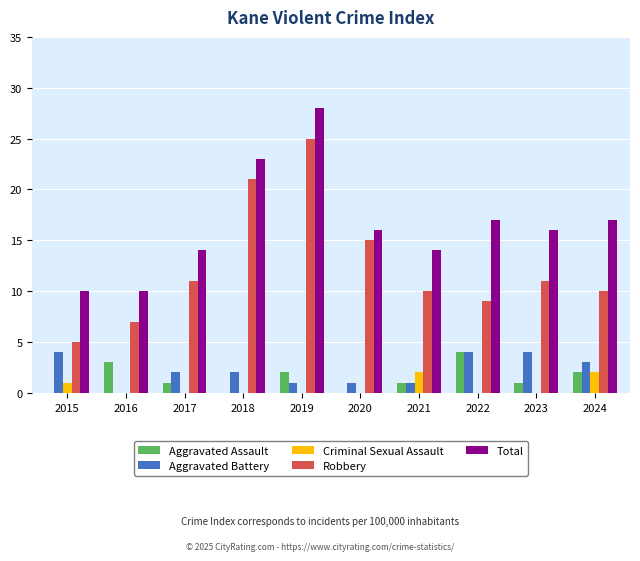

What is the sum of all Robbery values?

124